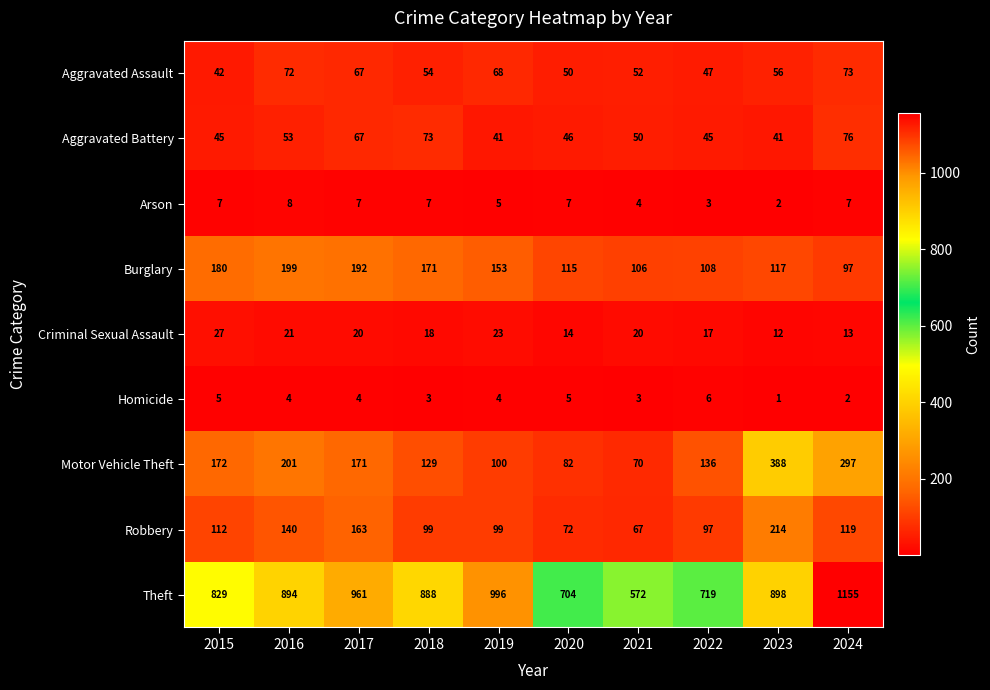

What is the sum of all Criminal Sexual Assault values?

185